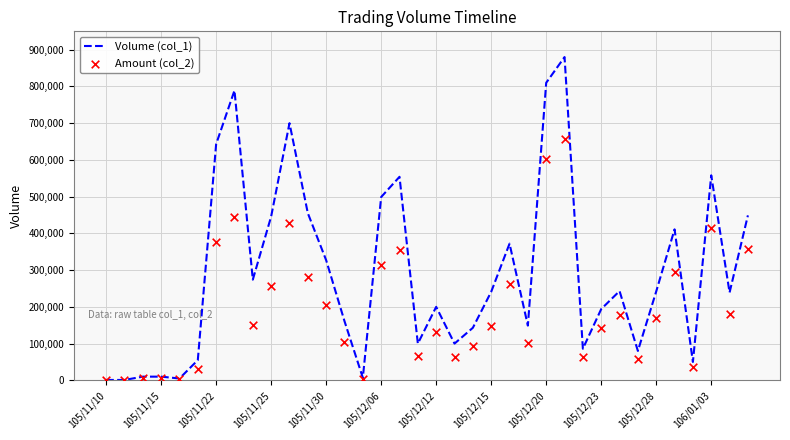

Which series has the largest total across all categories?

Volume (col_1)